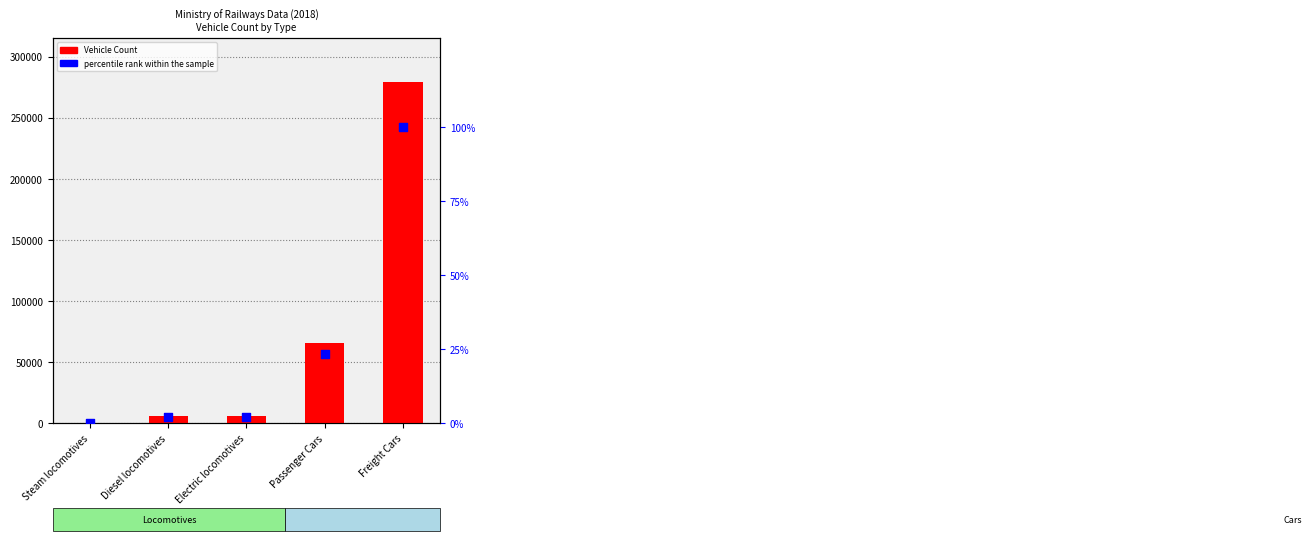

Which series has the largest total across all categories?

Vehicle Count